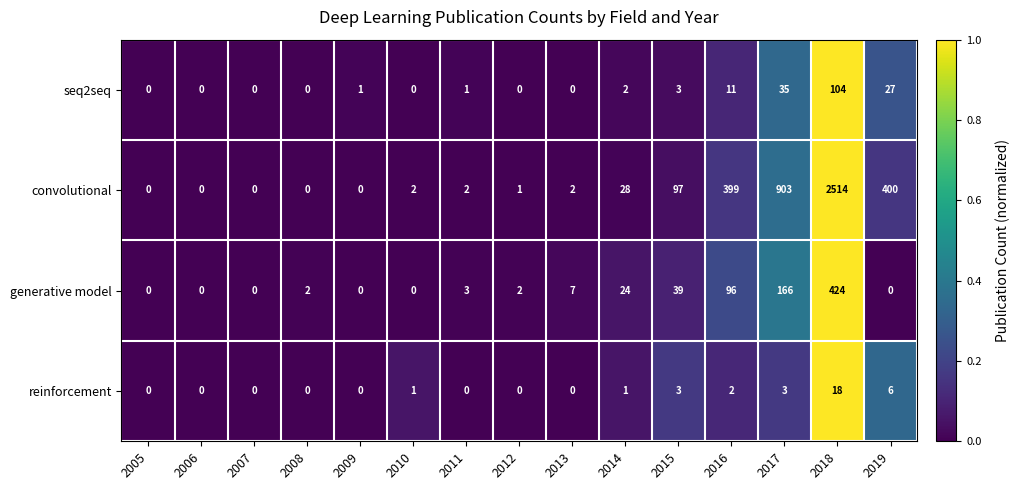

What is the greatest value displayed?

2514